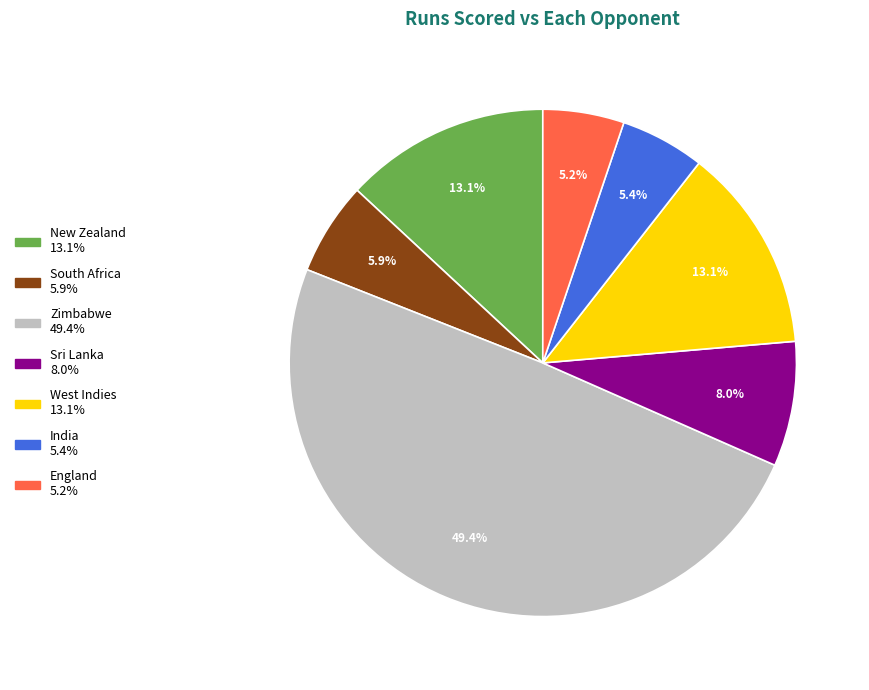

Between Zimbabwe and Sri Lanka, which is larger?

Zimbabwe